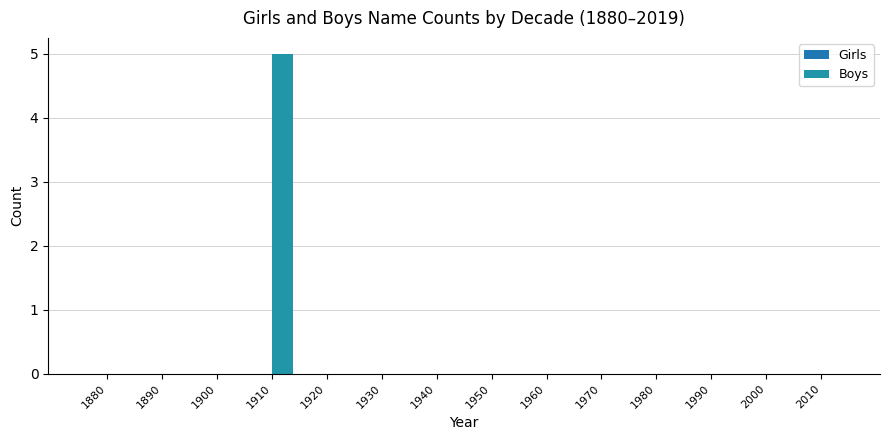

Are the bars horizontal?

No